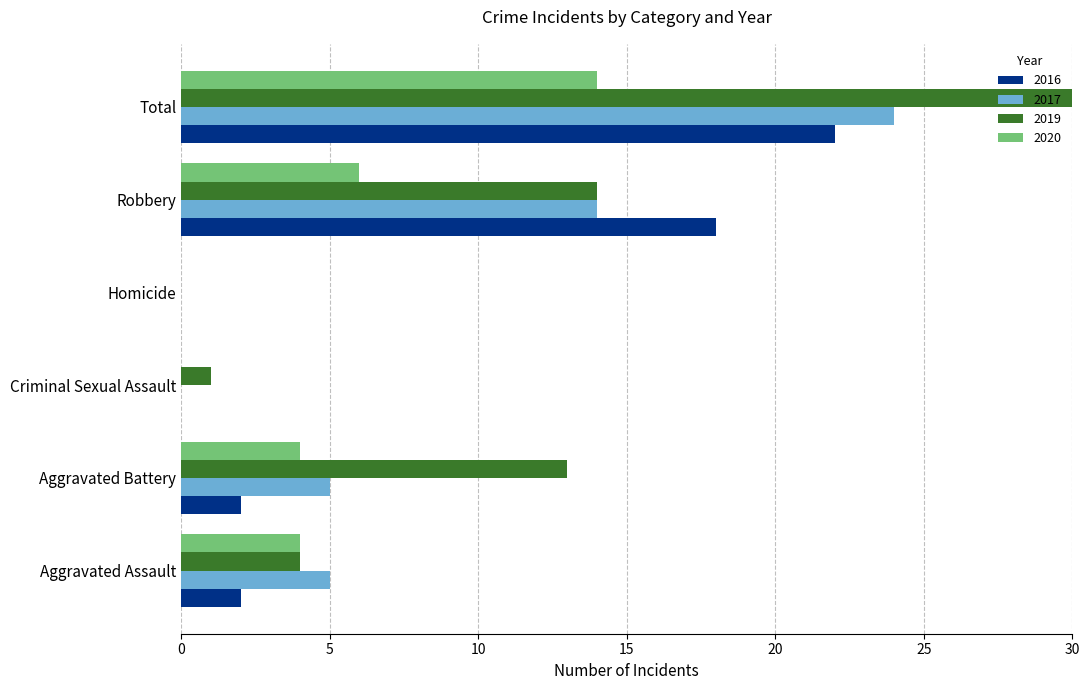

Where is 2019 nearest to the value 16?

Robbery